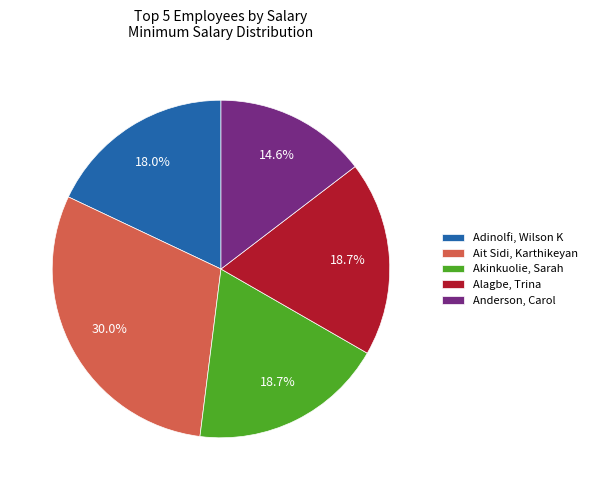

To the nearest percent, what is the average slice percentage?

20%